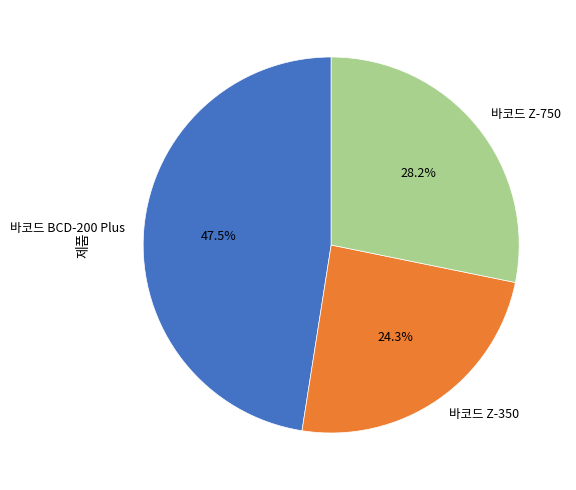

Between 바코드 Z-750 and 바코드 Z-350, which is larger?

바코드 Z-750